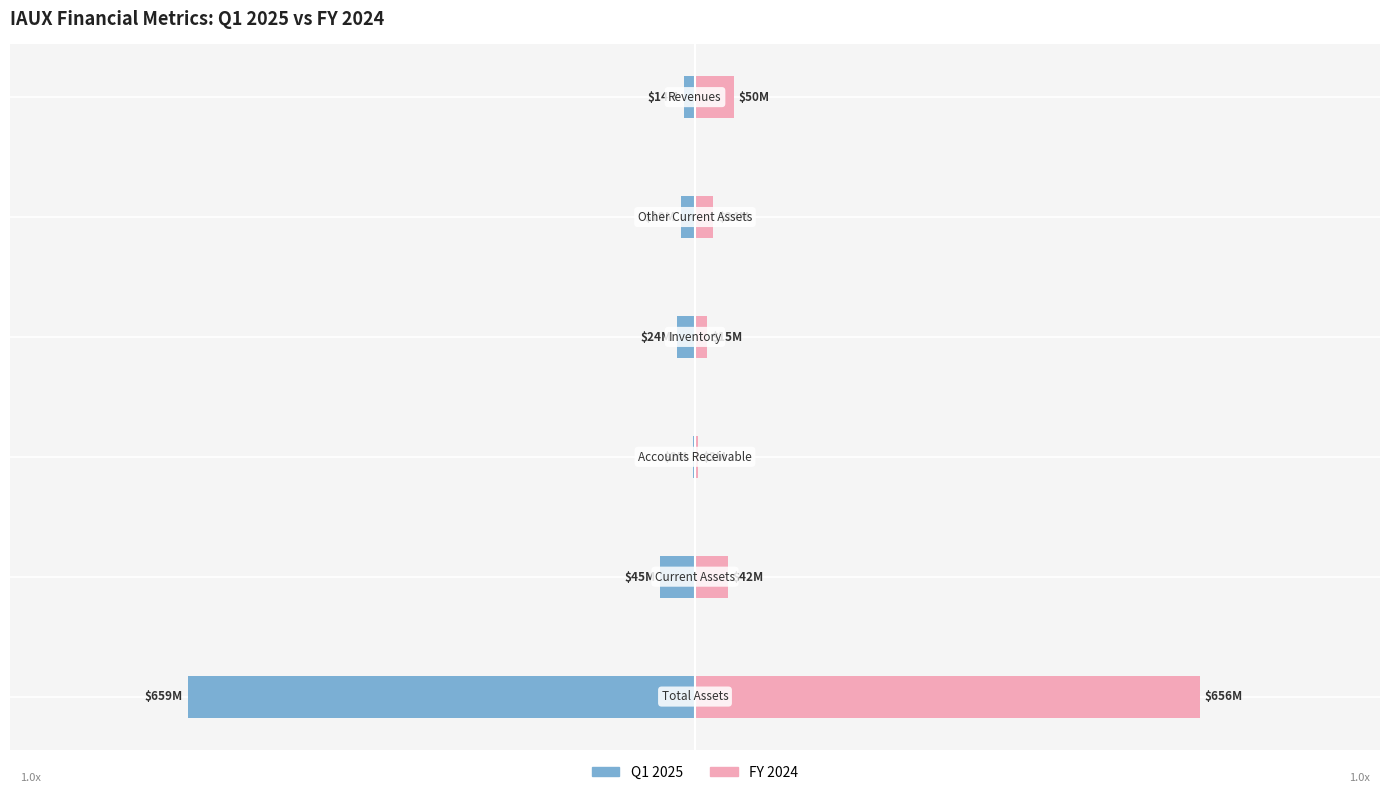

How many distinct data groups are displayed?

2